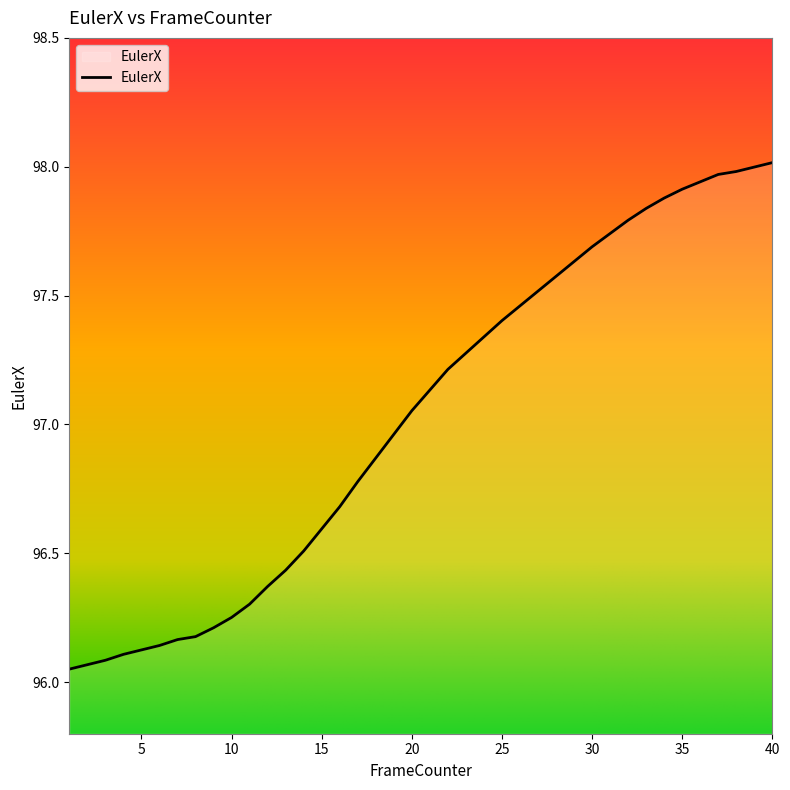

List the labels in order of value, smallest first.

1, 2, 3, 4, 5, 6, 7, 8, 9, 10, 11, 12, 13, 14, 15, 16, 17, 18, 19, 20, 21, 22, 23, 24, 25, 26, 27, 28, 29, 30, 31, 32, 33, 34, 35, 36, 37, 38, 39, 40